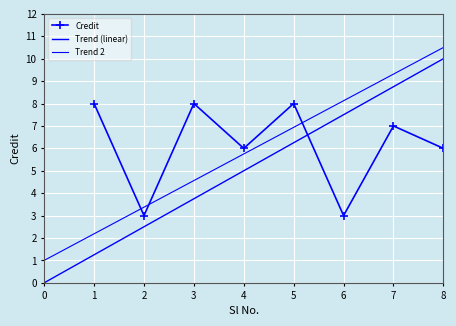

What is the change in value from 1 to 8?

-2